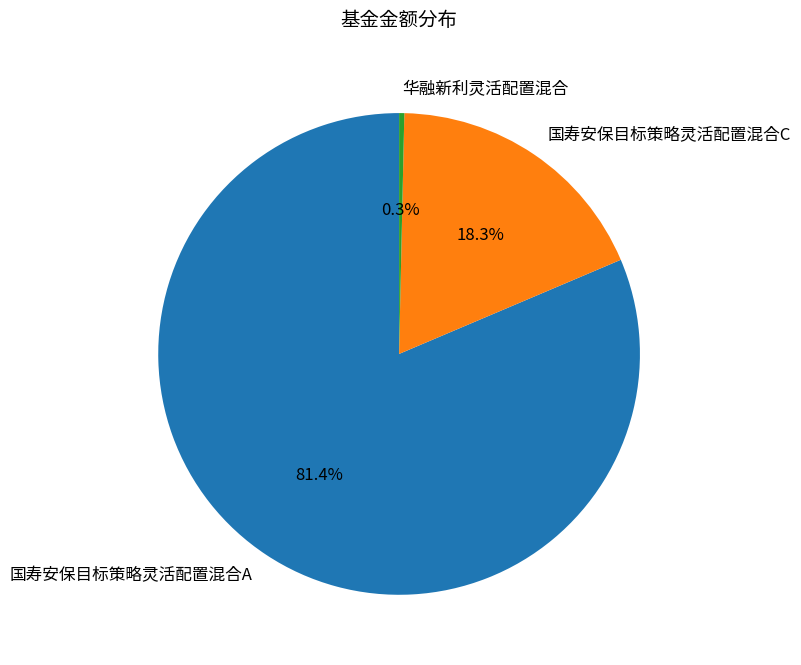

Which category accounts for the majority?

国寿安保目标策略灵活配置混合A